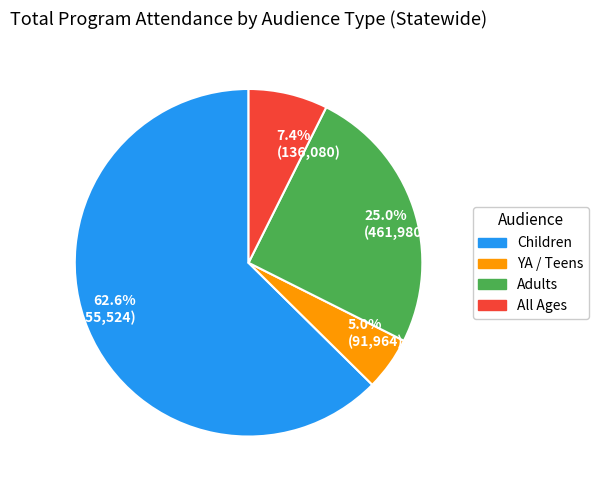

Rank the categories by value from lowest to highest.

5.0% (91,964), 7.4% (136,080), 25.0% (461,980), 62.6% (1,155,524)